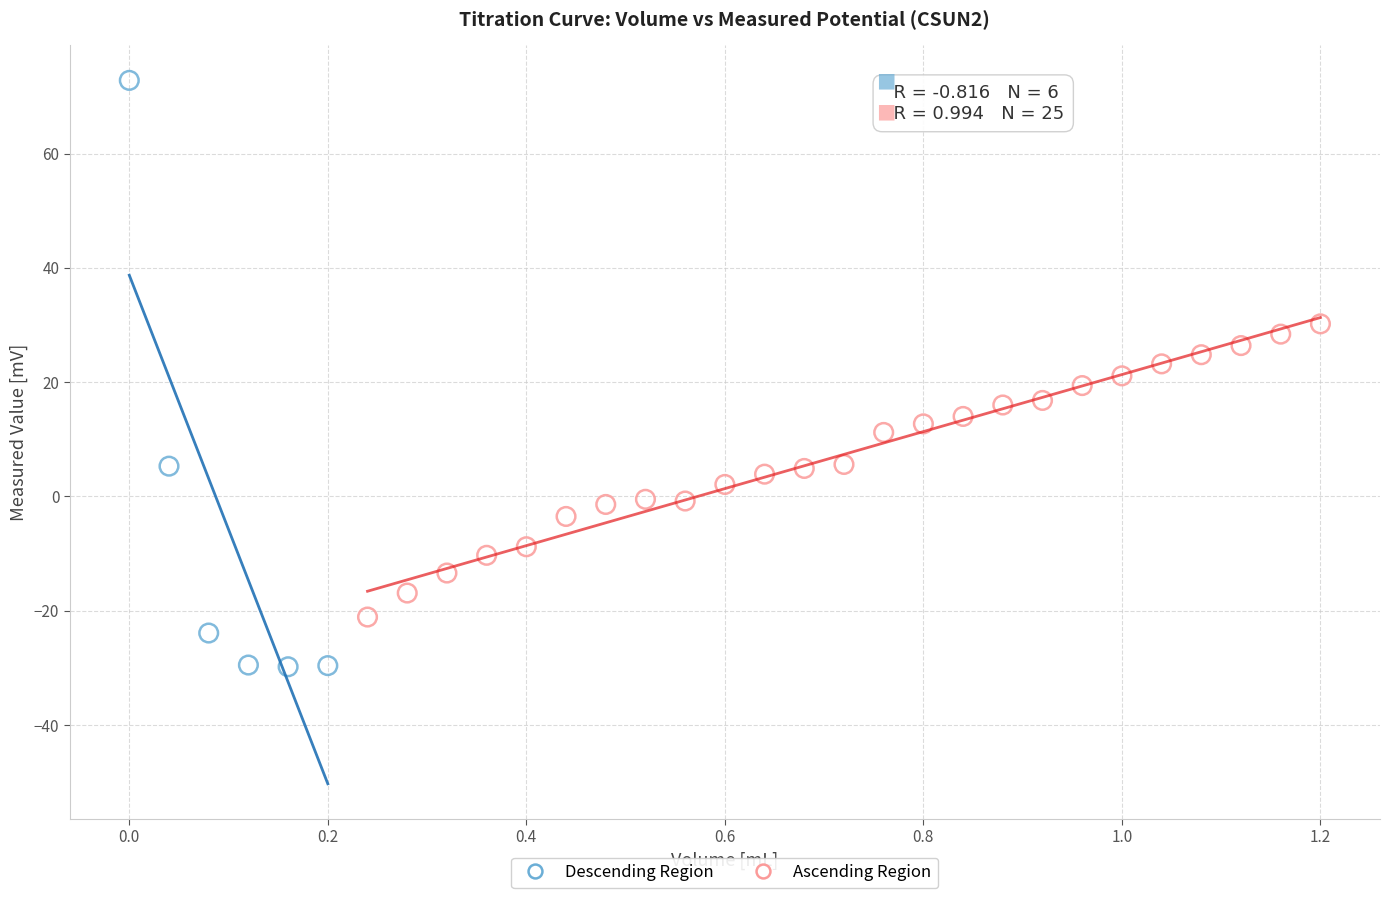

Which series has the widest spread of Y values?

Descending Region